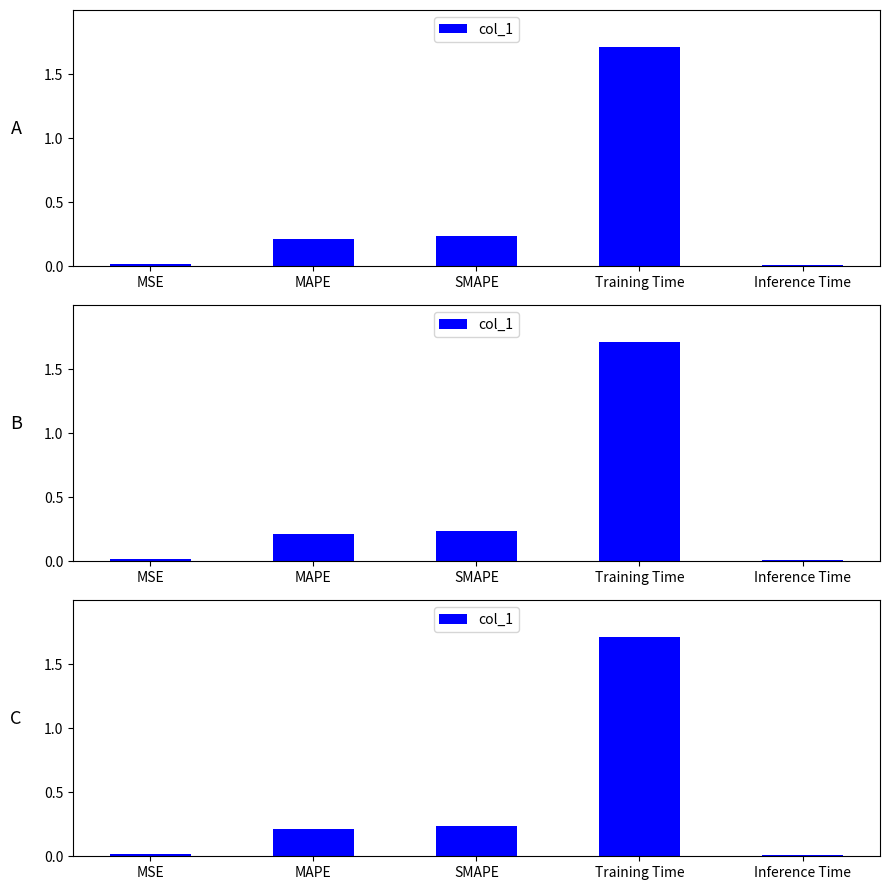

The value at Inference Time is 0.0. True or false?

False